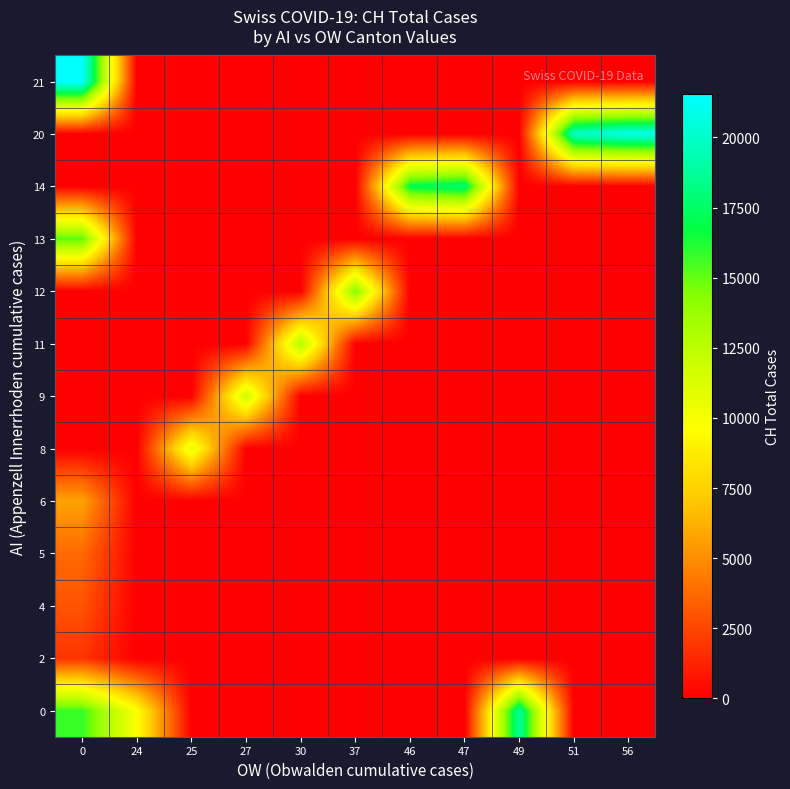

Reading left to right, extract all data points from this chart.

0: 0=15809	24=9735	25=0	27=0	30=0	37=0	46=0	47=0	49=18915	51=0	56=0
2: 0=1866	24=0	25=0	27=0	30=0	37=0	46=0	47=0	49=0	51=0	56=0
4: 0=2954	24=0	25=0	27=0	30=0	37=0	46=0	47=0	49=0	51=0	56=0
5: 0=3722	24=0	25=0	27=0	30=0	37=0	46=0	47=0	49=0	51=0	56=0
6: 0=5788	24=0	25=0	27=0	30=0	37=0	46=0	47=0	49=0	51=0	56=0
8: 0=0	24=0	25=10838	27=0	30=0	37=0	46=0	47=0	49=0	51=0	56=0
9: 0=0	24=0	25=0	27=11975	30=0	37=0	46=0	47=0	49=0	51=0	56=0
11: 0=0	24=0	25=0	27=0	30=13064	37=0	46=0	47=0	49=0	51=0	56=0
12: 0=0	24=0	25=0	27=0	30=0	37=14367	46=0	47=0	49=0	51=0	56=0
13: 0=15207	24=0	25=0	27=0	30=0	37=0	46=0	47=0	49=0	51=0	56=0
14: 0=0	24=0	25=0	27=0	30=0	37=0	46=16928	47=17852	49=0	51=0	56=0
20: 0=0	24=0	25=0	27=0	30=0	37=0	46=0	47=0	49=0	51=20005	56=20978
21: 0=21554	24=0	25=0	27=0	30=0	37=0	46=0	47=0	49=0	51=0	56=0